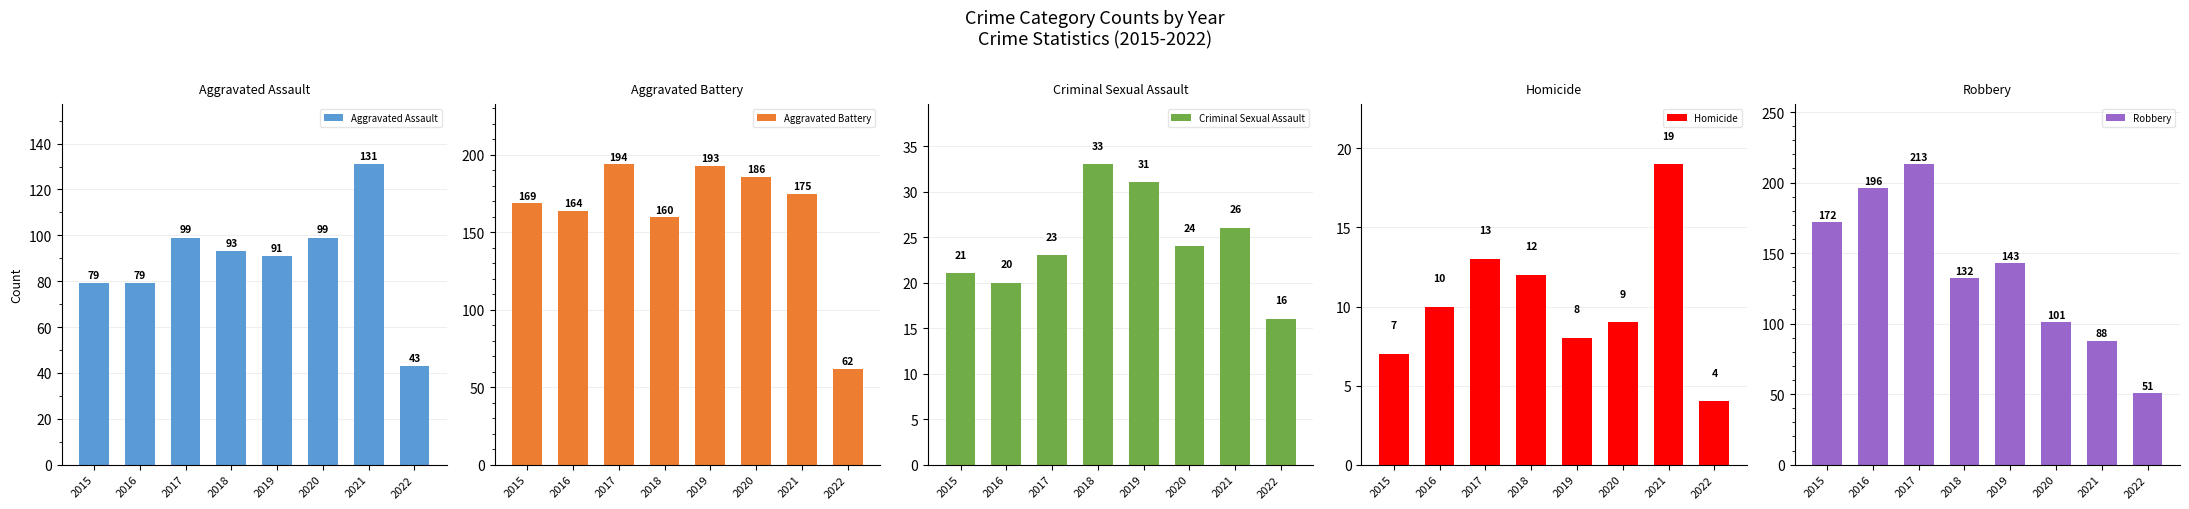

Between 2020 and 2022, which series saw the biggest shift?

Aggravated Battery